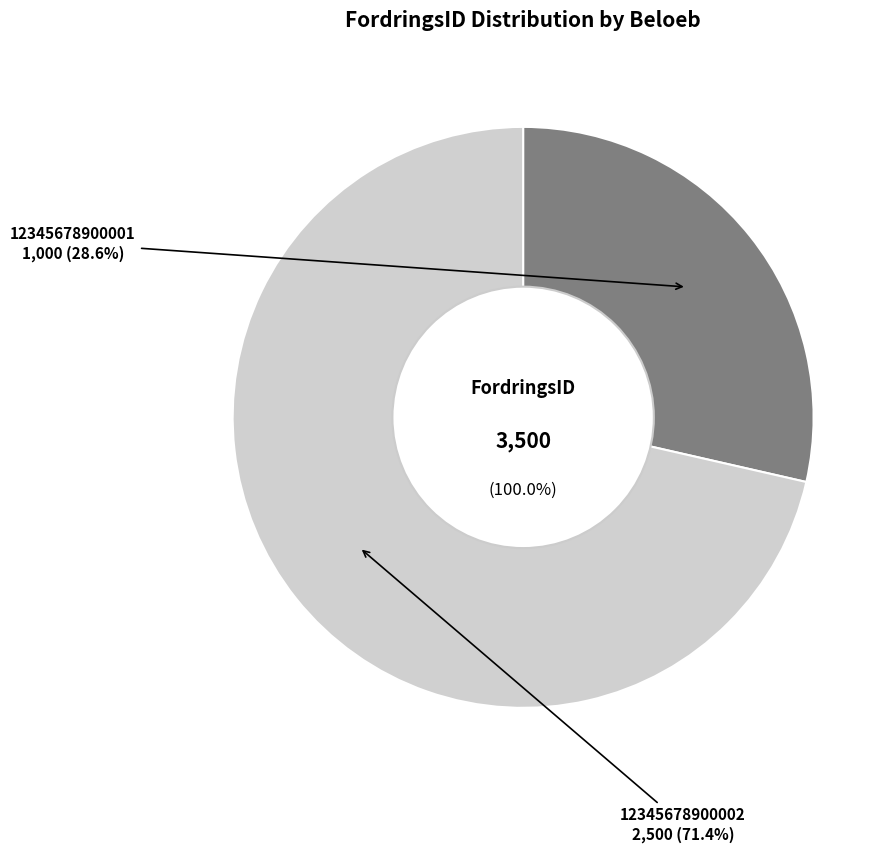

Rank the categories by value from highest to lowest.

12345678900002, 12345678900001